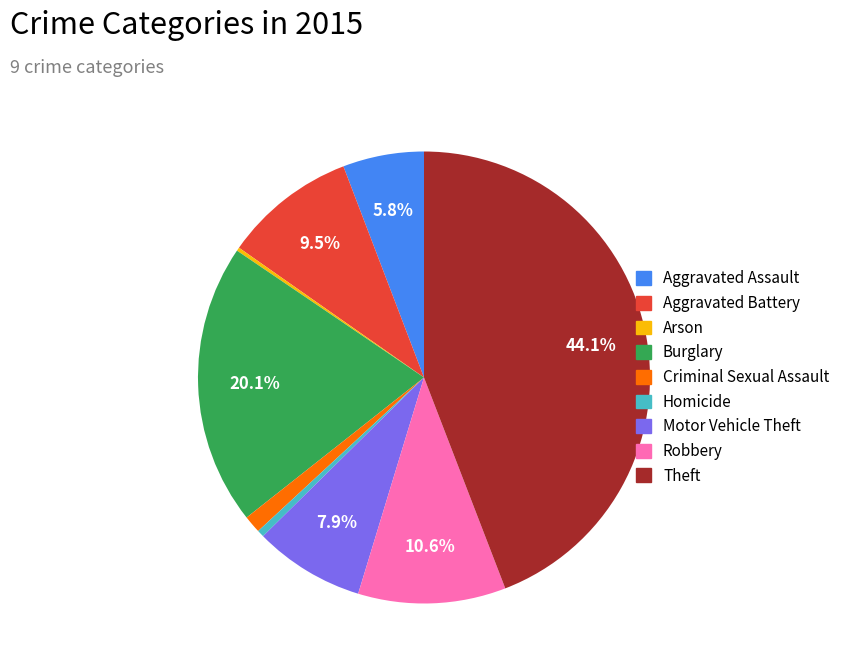

What portion of the pie excludes Theft?

55.9%